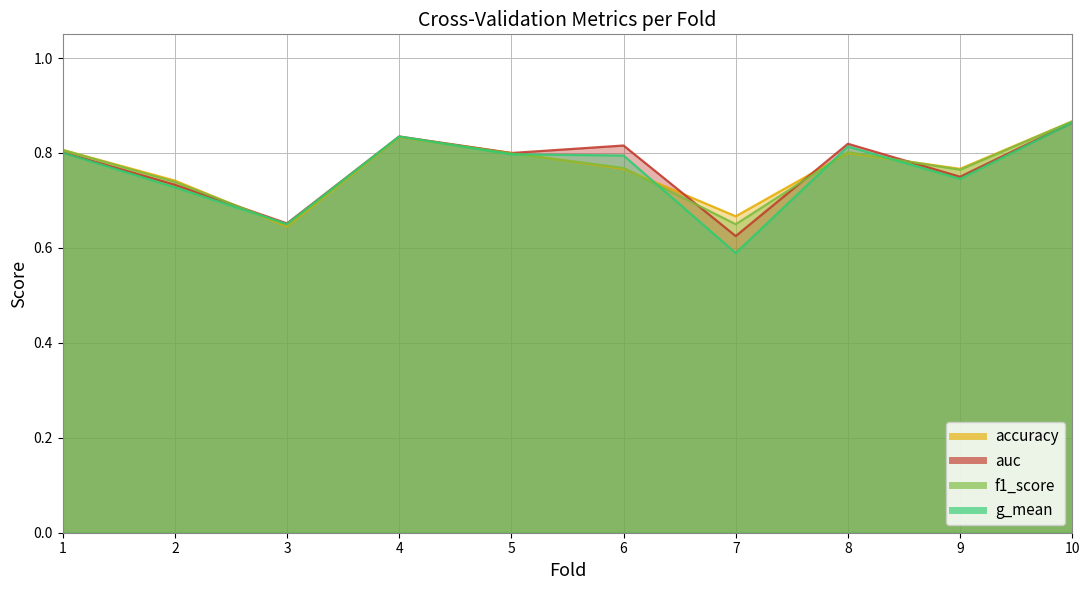

What is the value of the f1_score point at the 6th from the left?

0.8